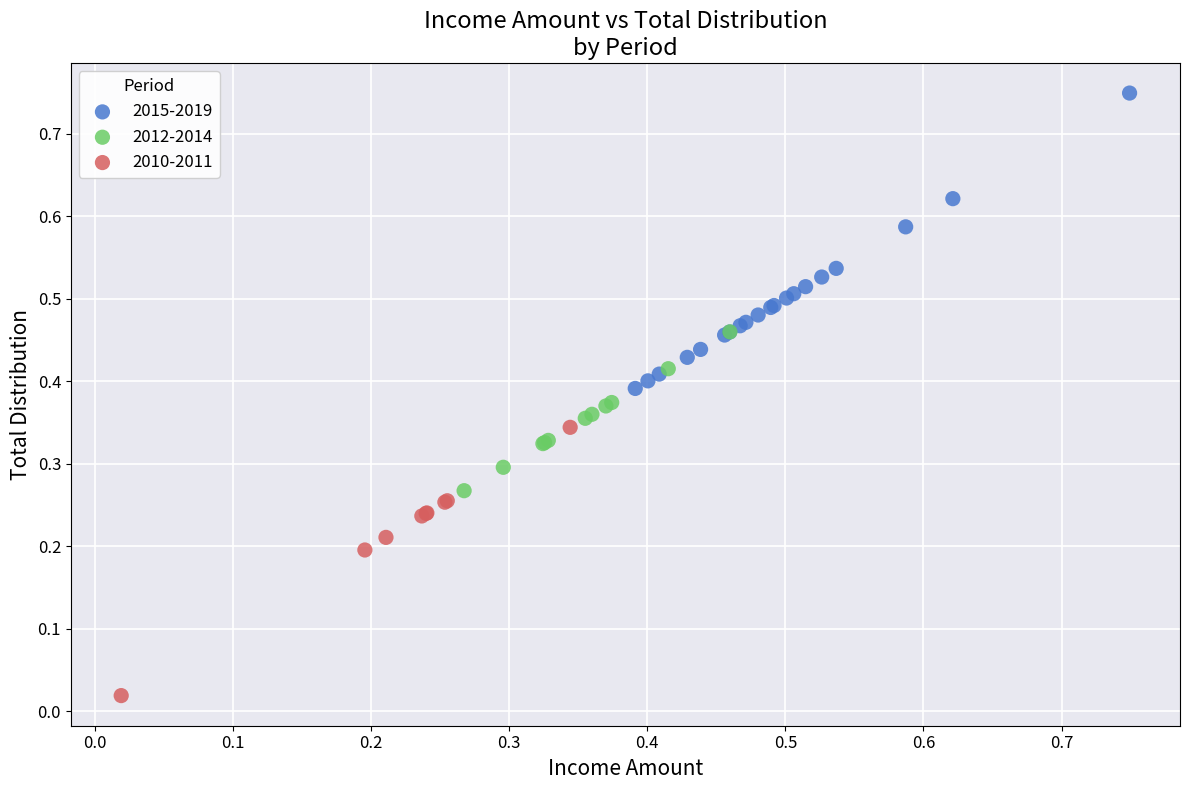

Which series reaches the minimum Y coordinate?

2010-2011